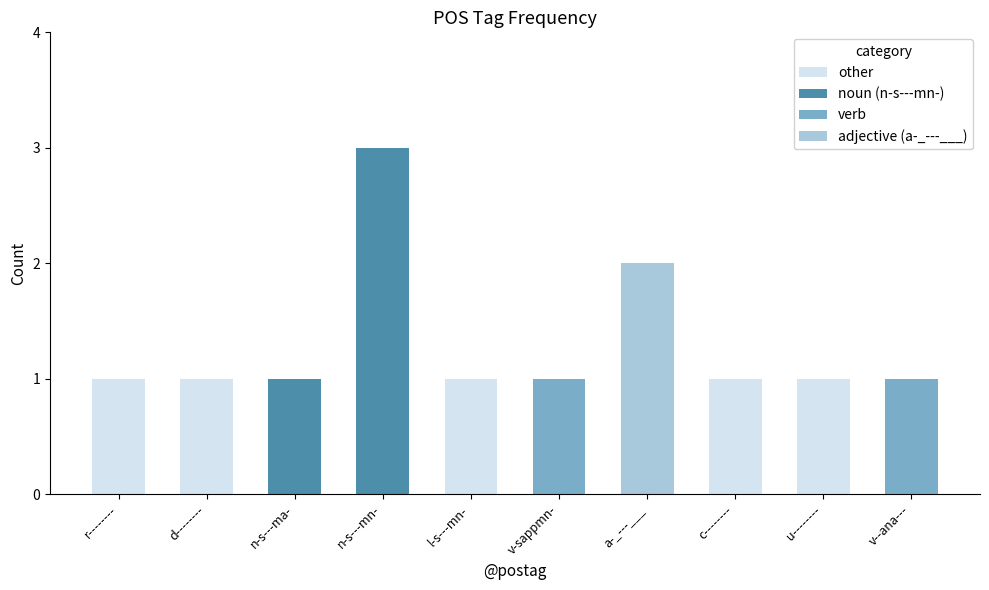

What is the ratio of the value at u-------- to the value at v-sappmn-?

1.0